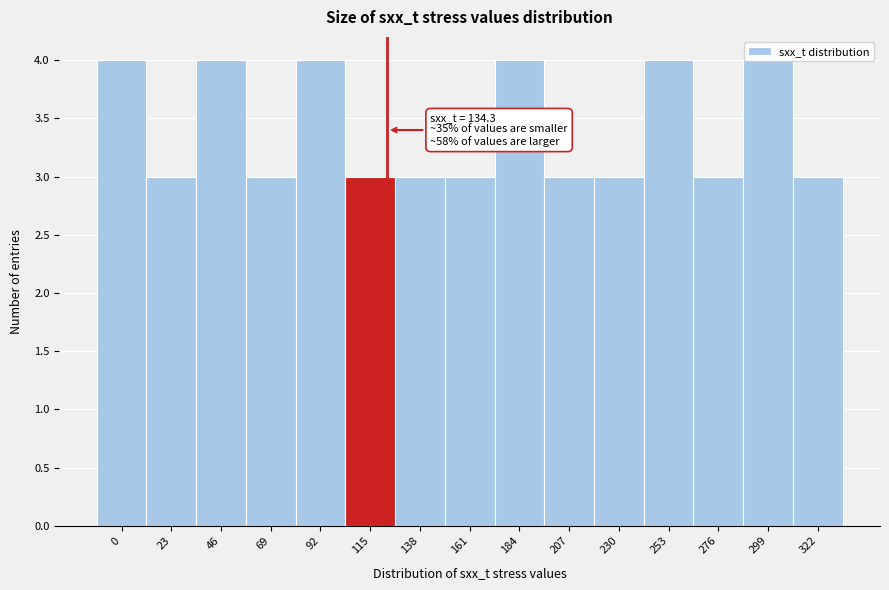

Which has a higher value, 322 or 46?

46